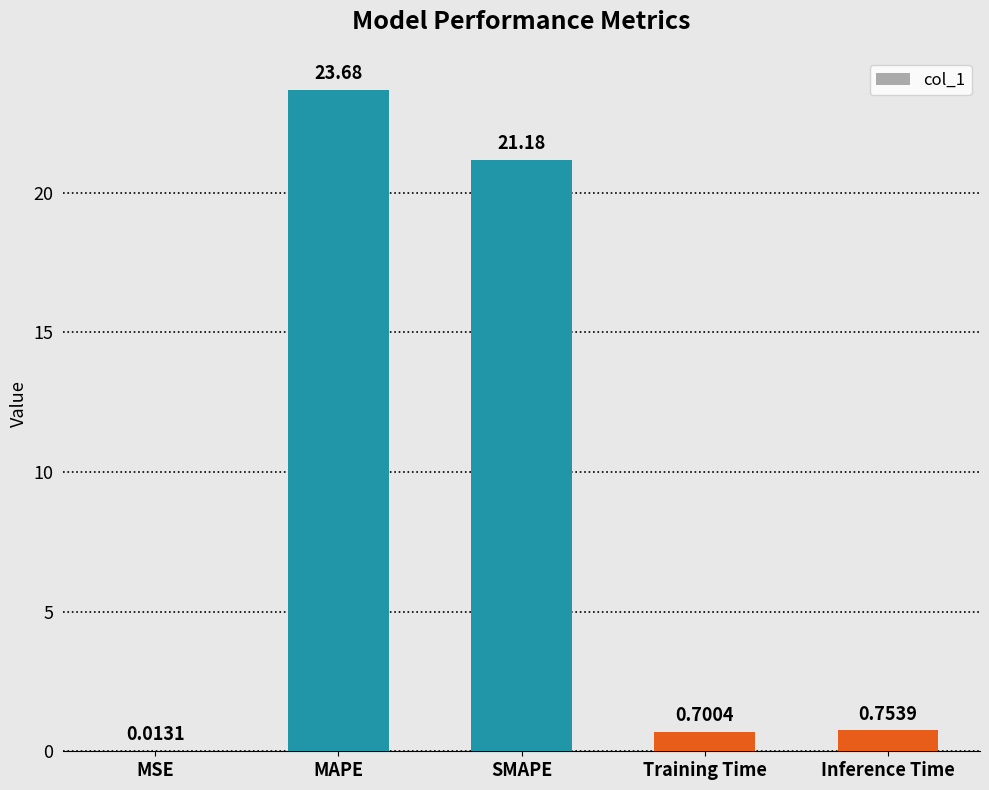

How many data points does each series have?

5